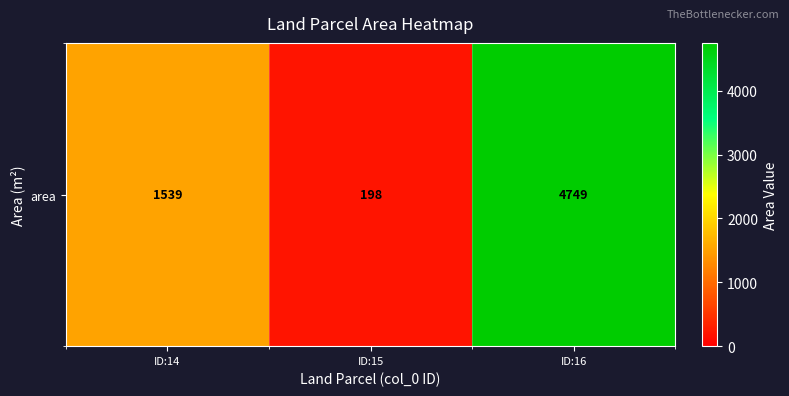

At which category does the chart reach its peak across all series?

ID:16